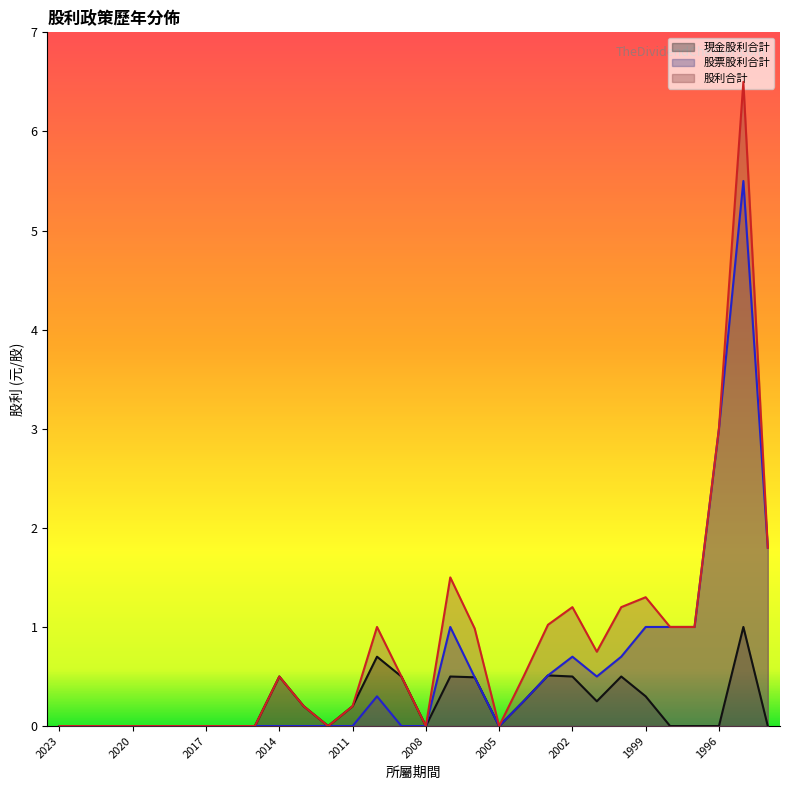

How many lines are shown in the chart?

3